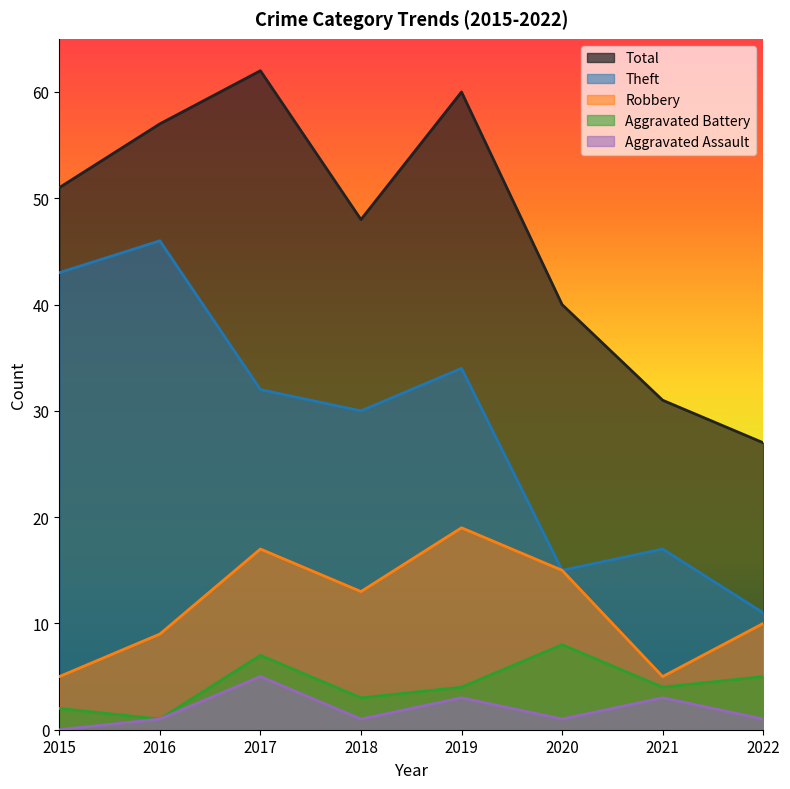

What is the sum of all Aggravated Assault values?

15